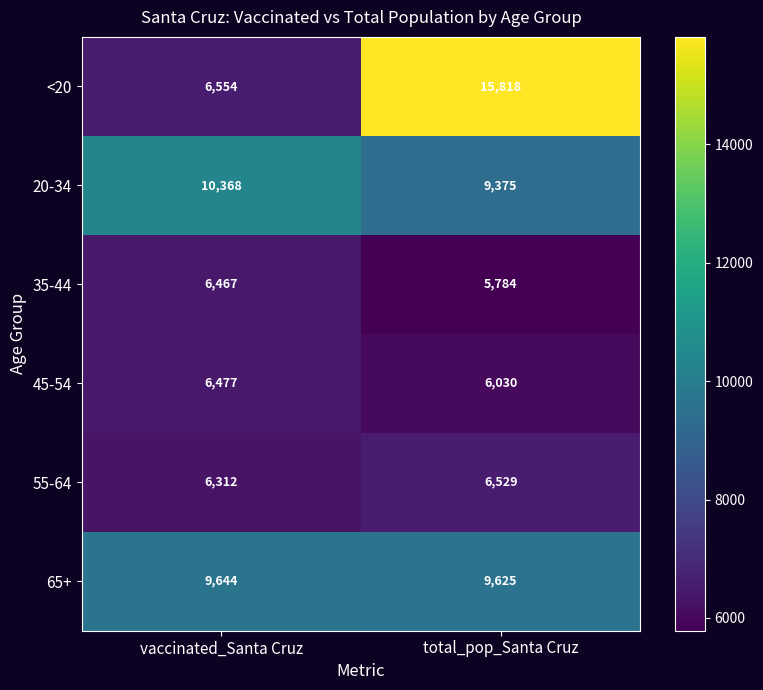

Rank the series at vaccinated_Santa Cruz from highest to lowest value.

20-34, 65+, <20, 45-54, 35-44, 55-64